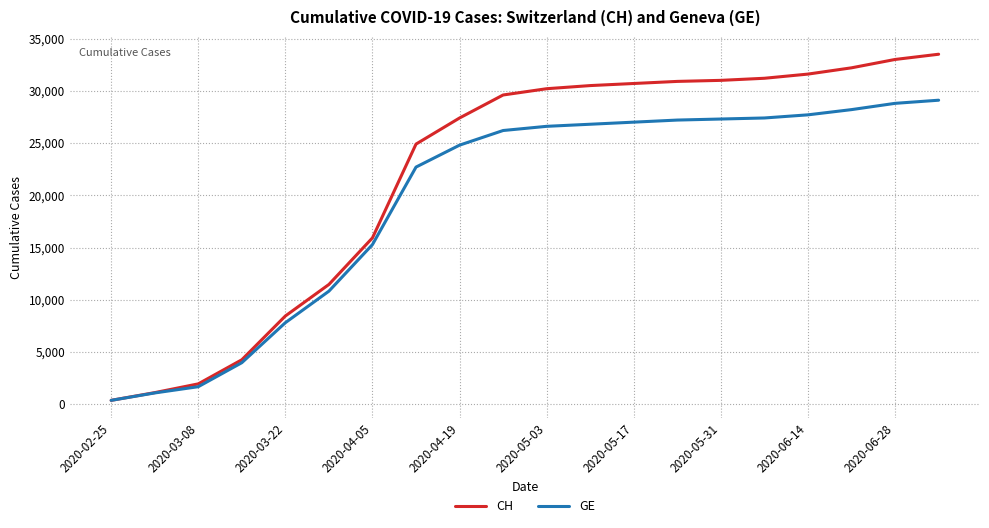

List the series in order of their peak value, lowest first.

GE, CH